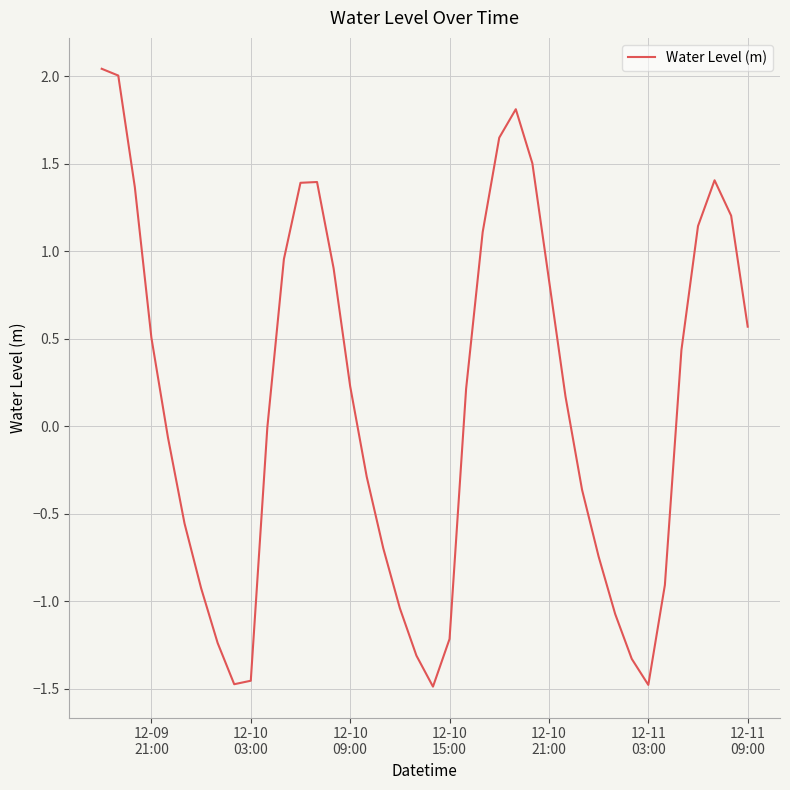

What is the sum of all values?

5.2